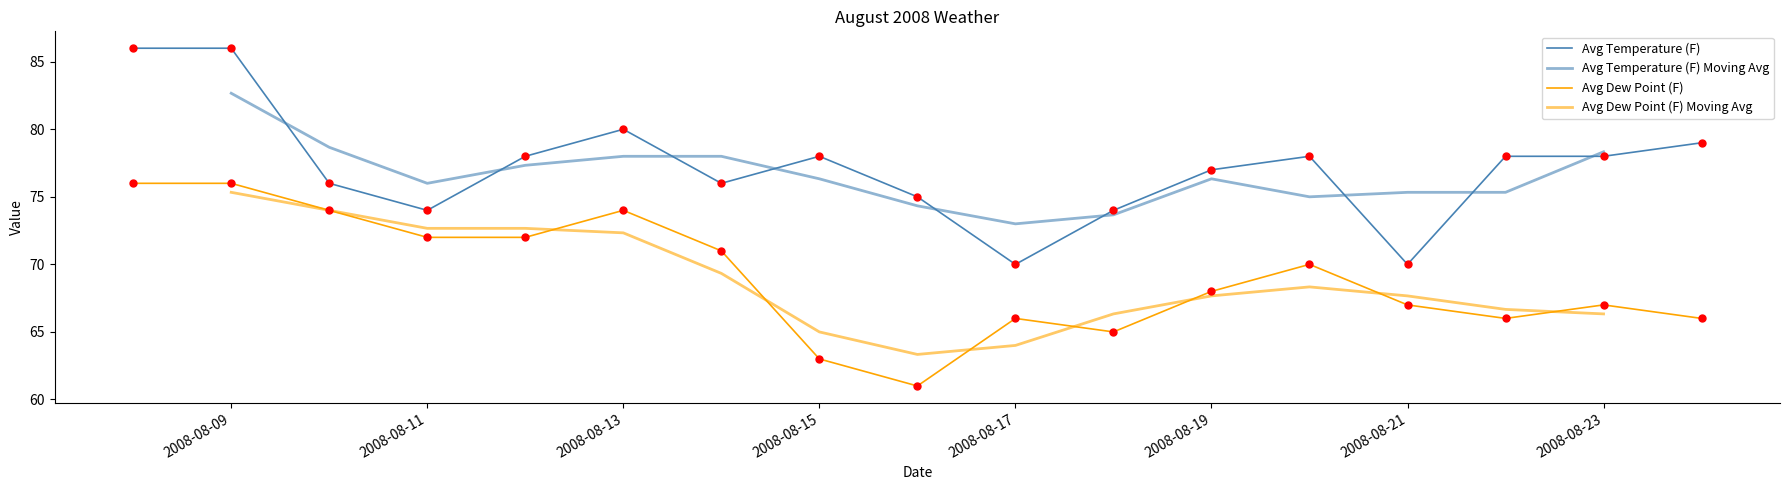

What are all the series names shown in the legend?

Avg Temperature (F), Avg Temperature (F) Moving Avg, Avg Dew Point (F), Avg Dew Point (F) Moving Avg